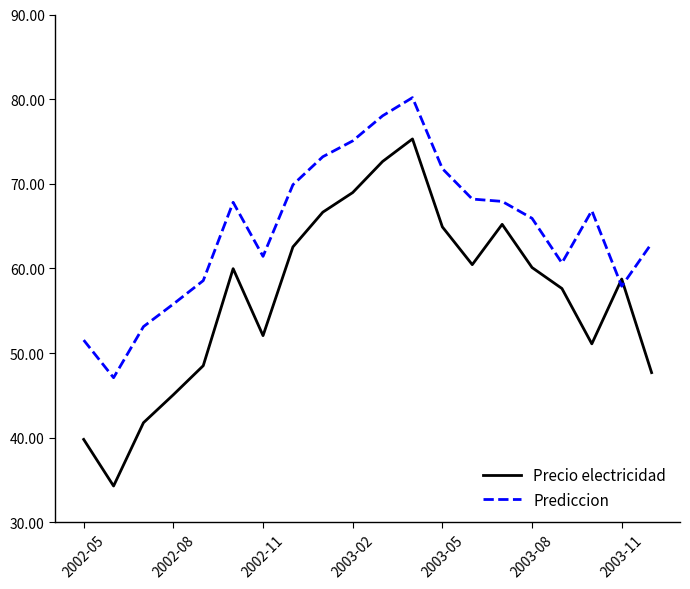

List the series in order of their overall mean, highest first.

Prediccion, Precio electricidad